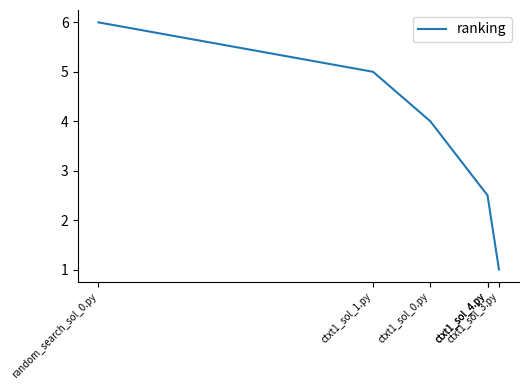

Between ctxt1_sol_4.py and ctxt1_sol_0.py, which is larger?

ctxt1_sol_0.py